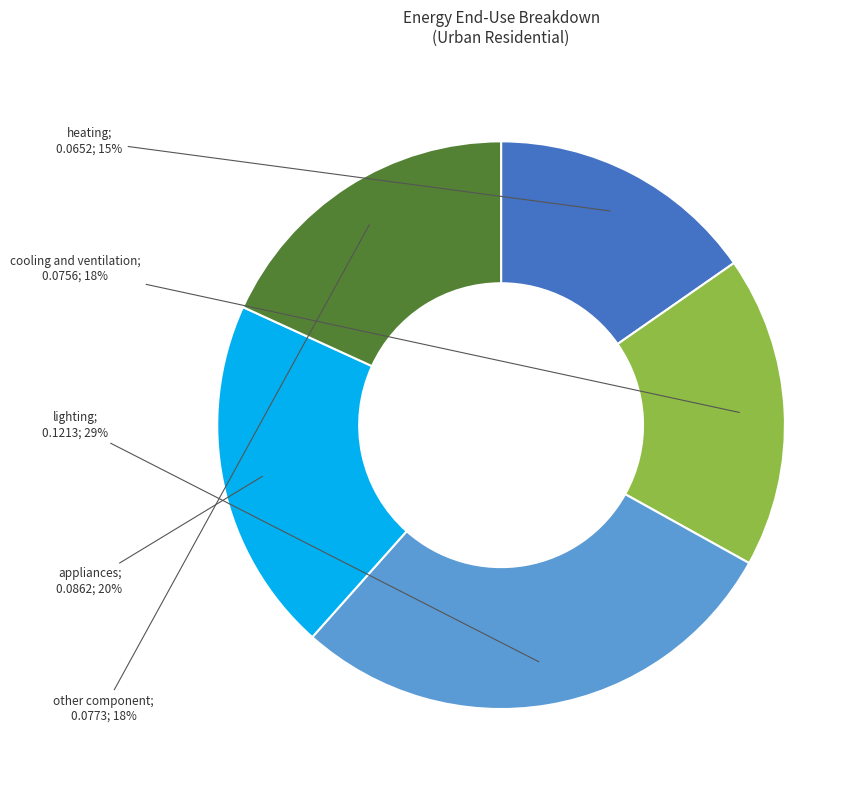

Is there a majority slice in this chart?

No